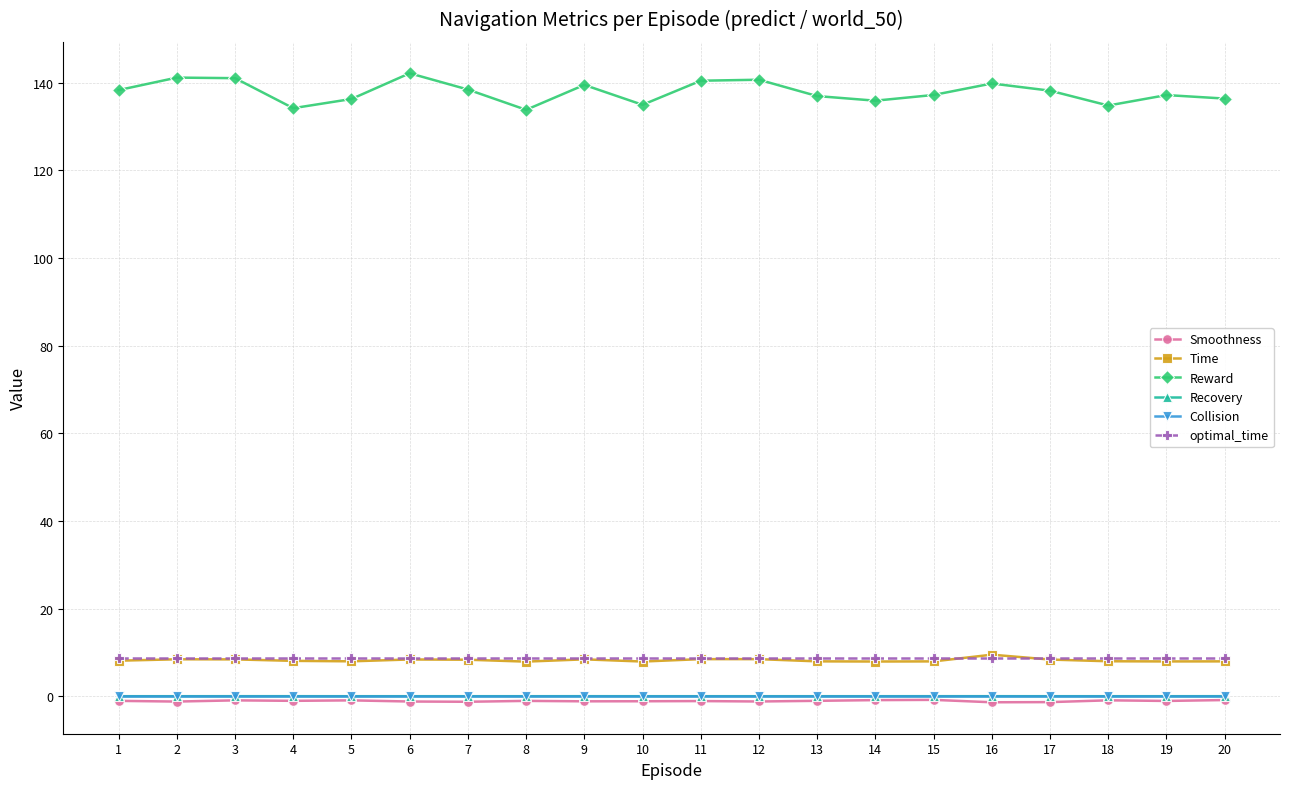

The value of Reward at 14 is 53.9. True or false?

False